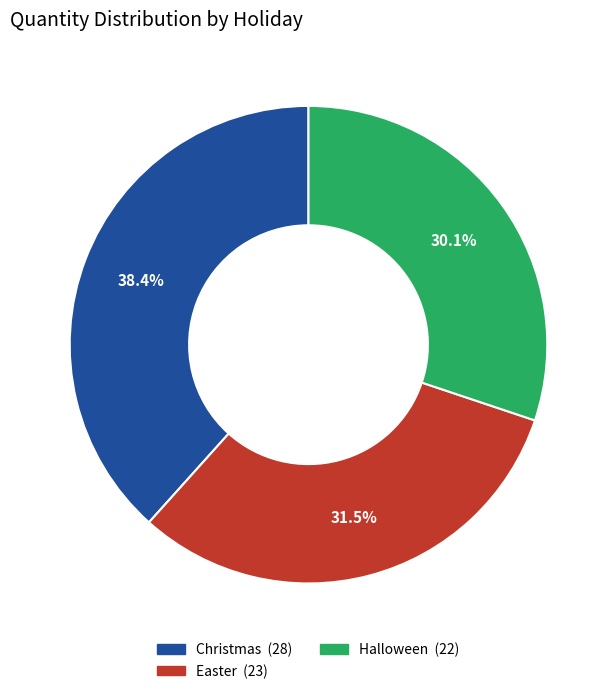

How many segments does this pie chart have?

3